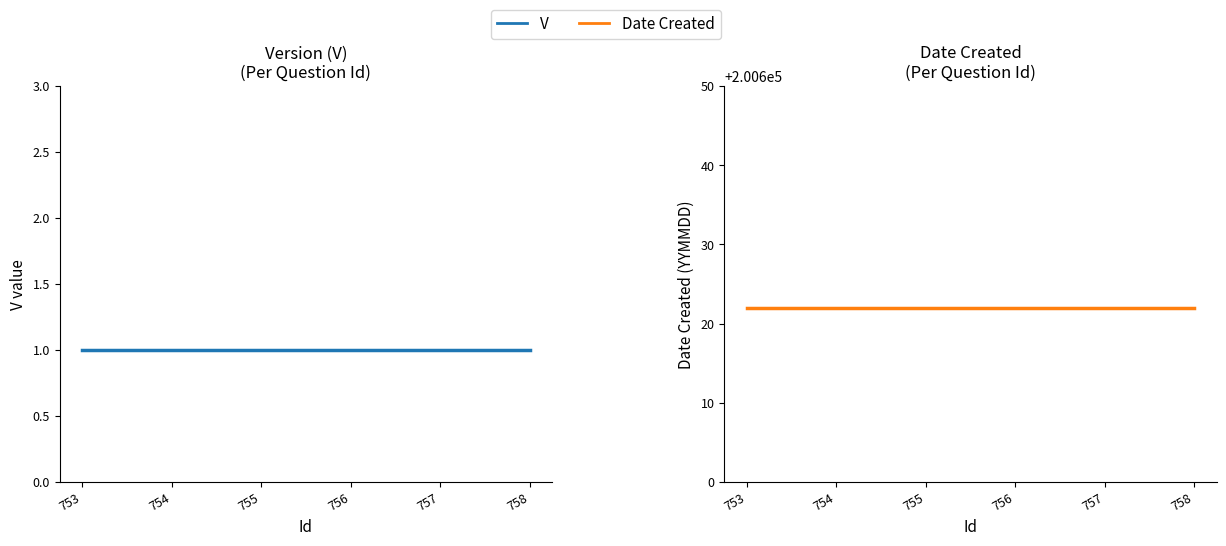

True or false: Date Created and V intersect in this chart.

False